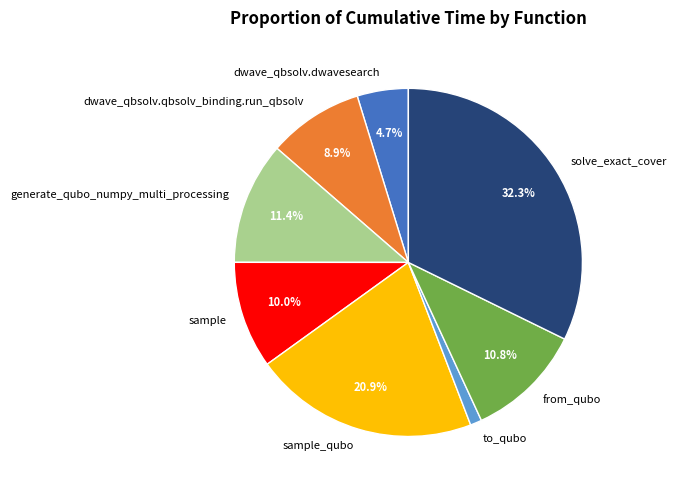

Is the sum of from_qubo and sample greater than half?

No